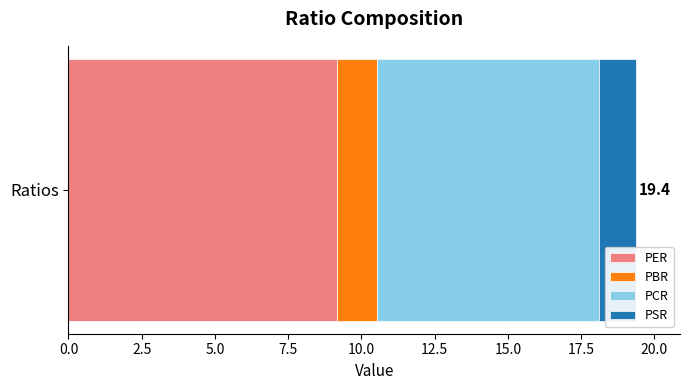

Read the PER value at Ratios.

9.2